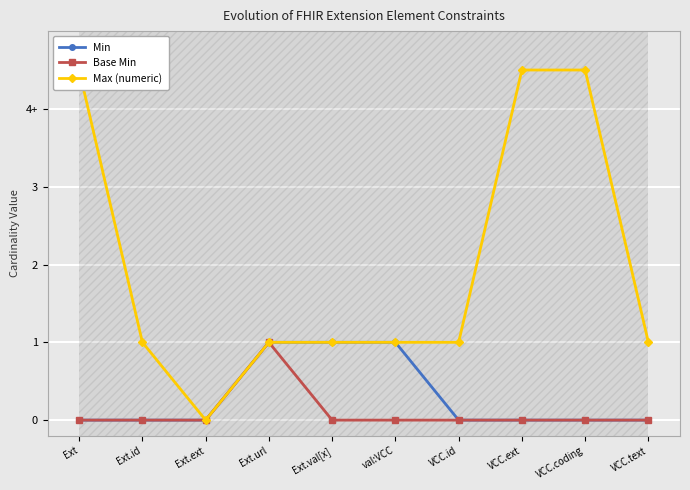

True or false: Min has more than 2 points higher than both neighbors.

False